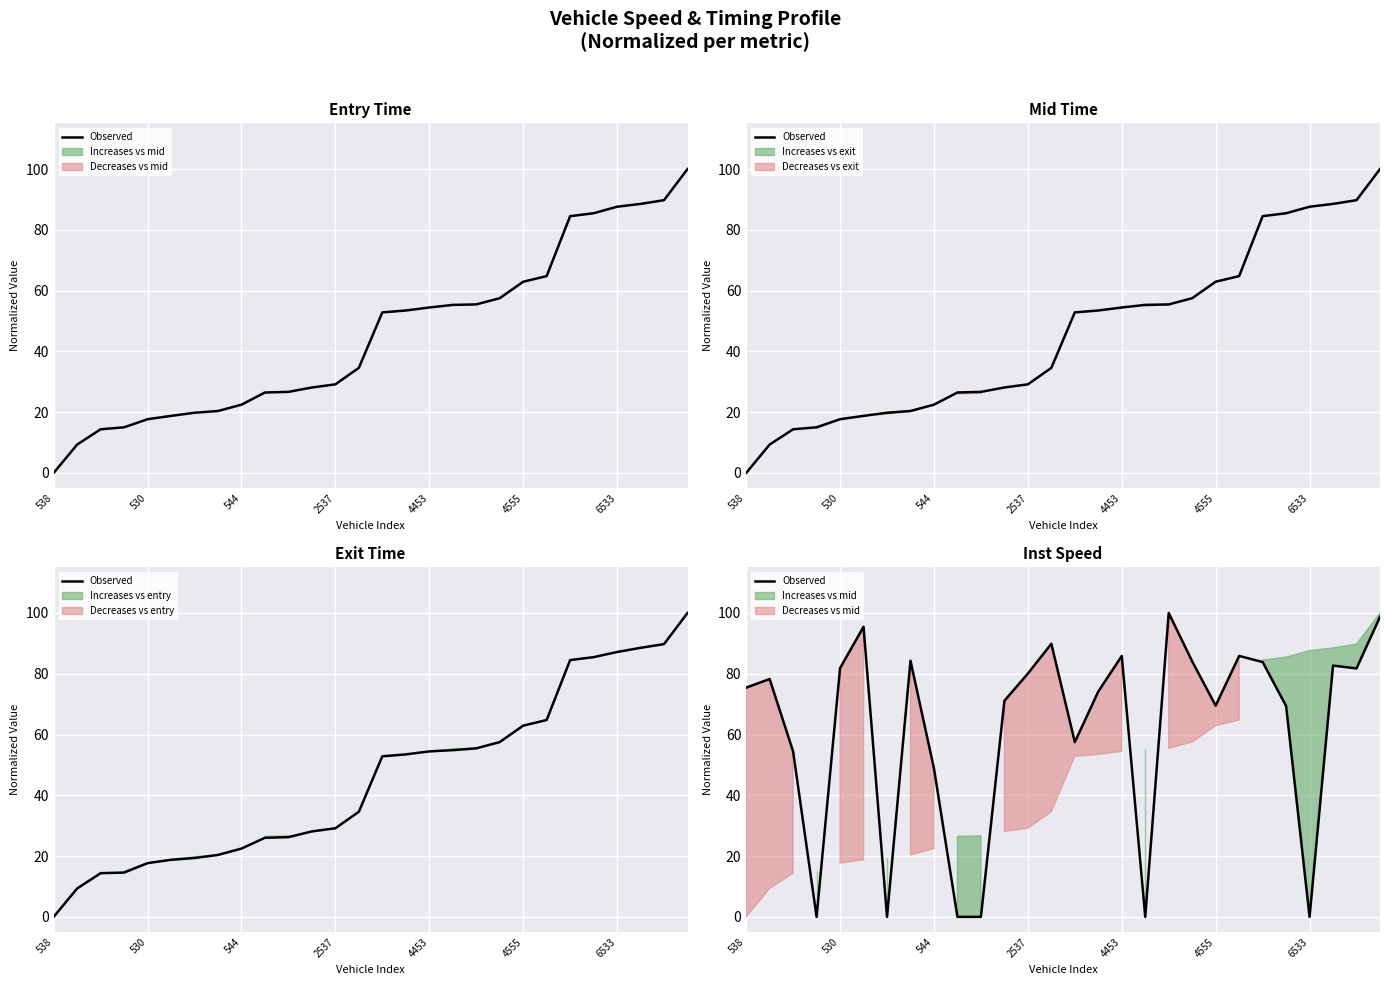

How many lines are shown in the chart?

1